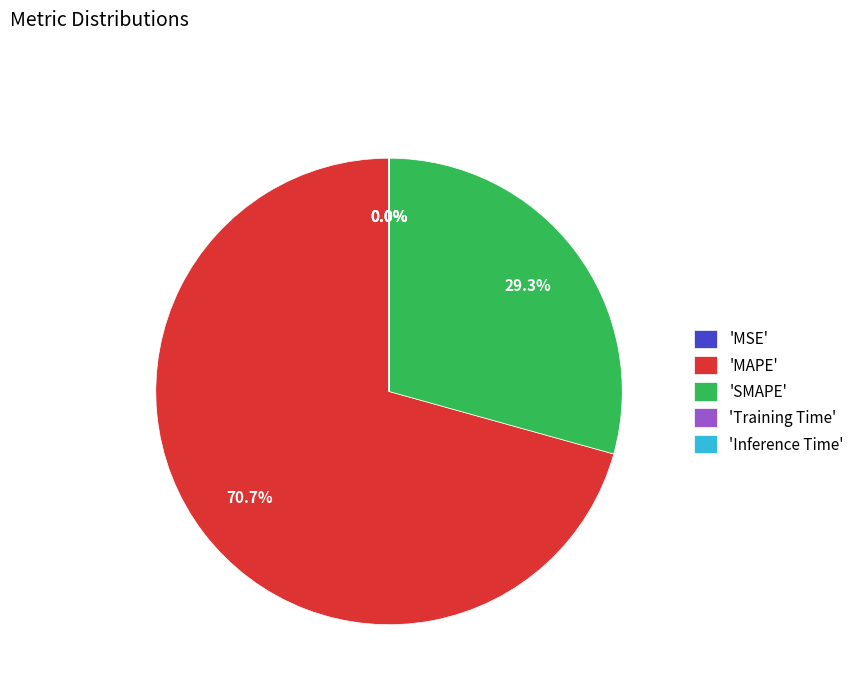

Does any single category account for the majority?

Yes